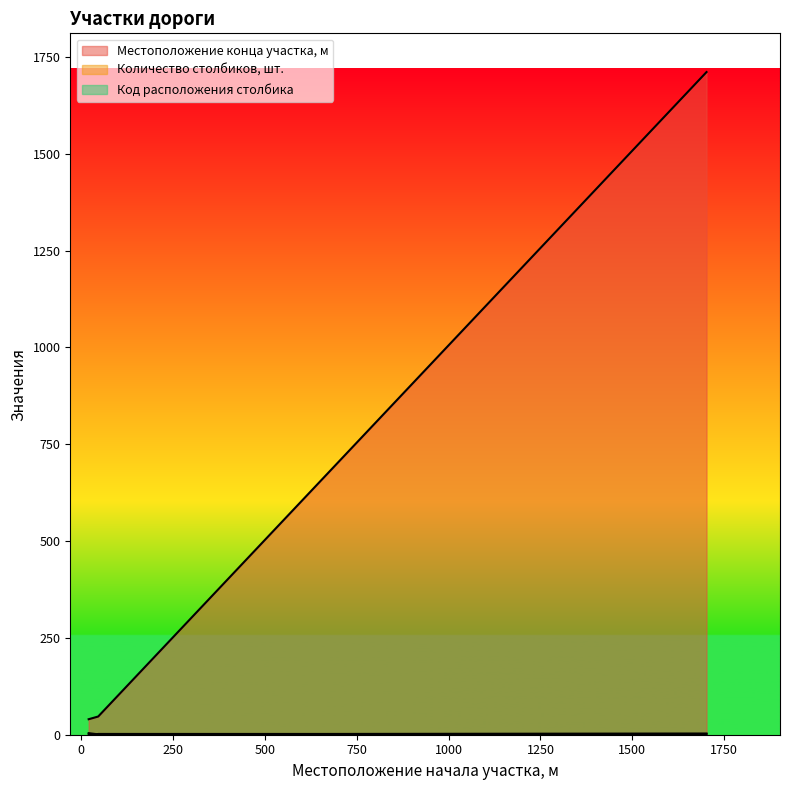

How many data points in Код расположения столбика are less than 2?

2